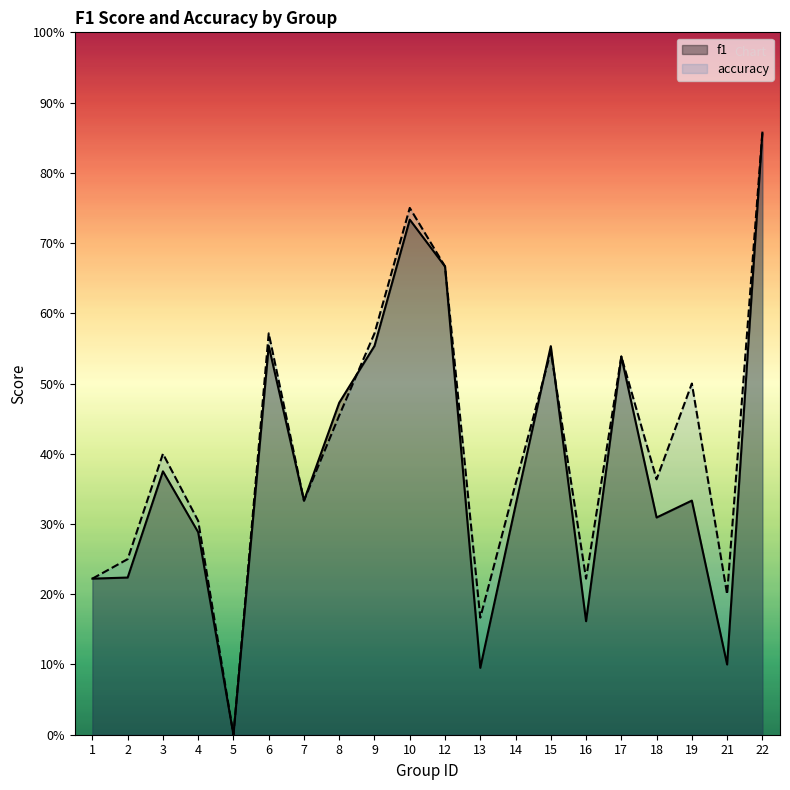

Where do f1 and accuracy first cross each other?

8 and 9